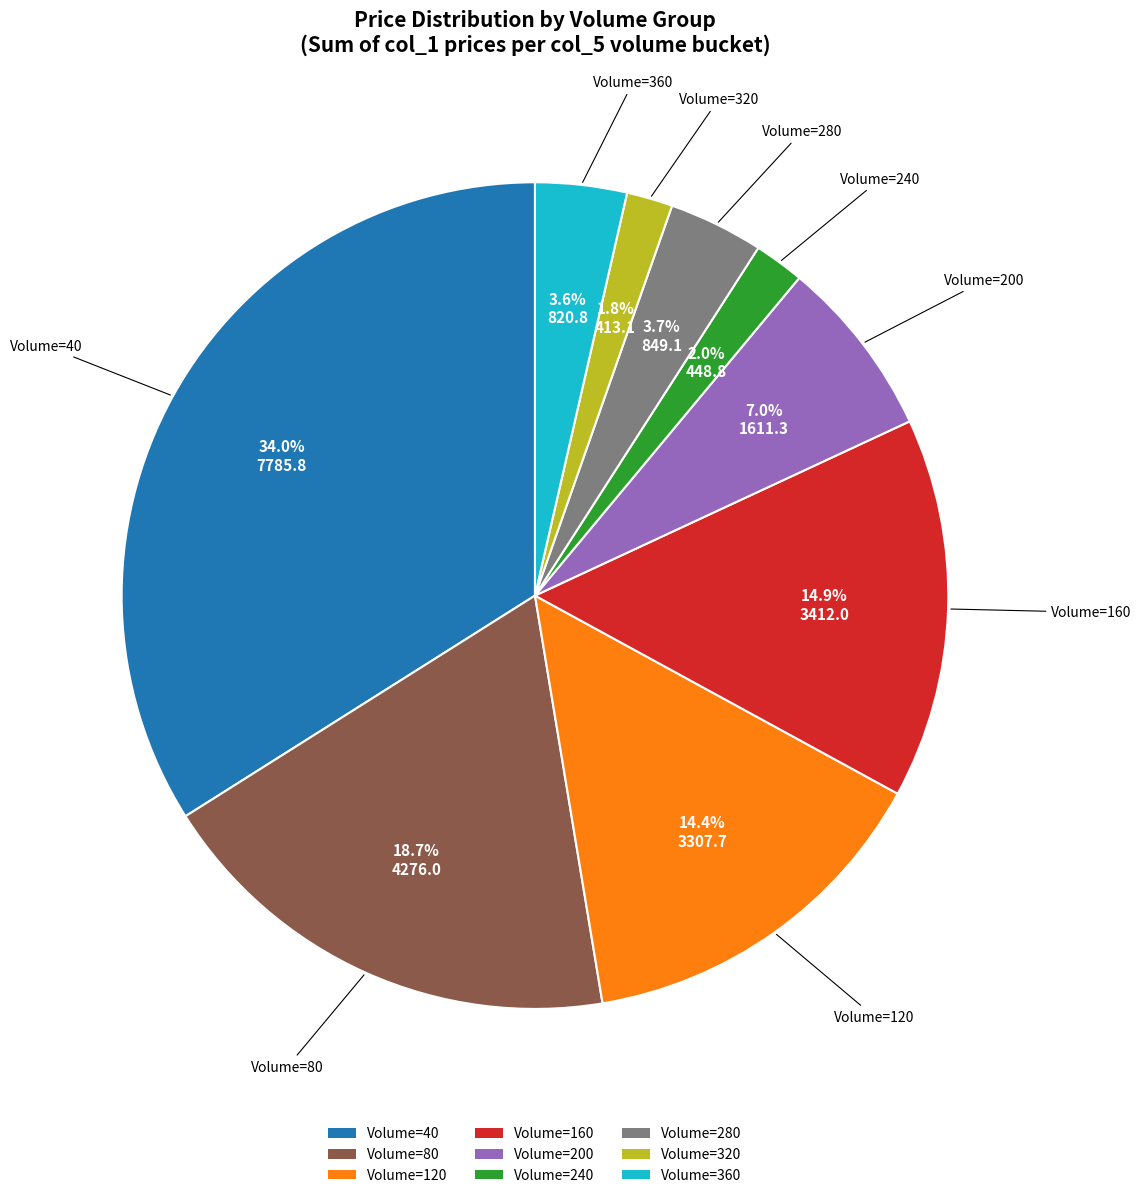

Is there any slice that represents more than half of the pie?

No